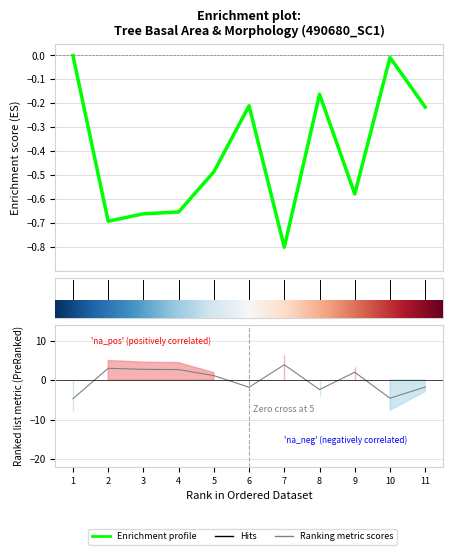

Is the value of Enrichment profile at 2 greater than the value of Ranking metric scores at 8?

Yes